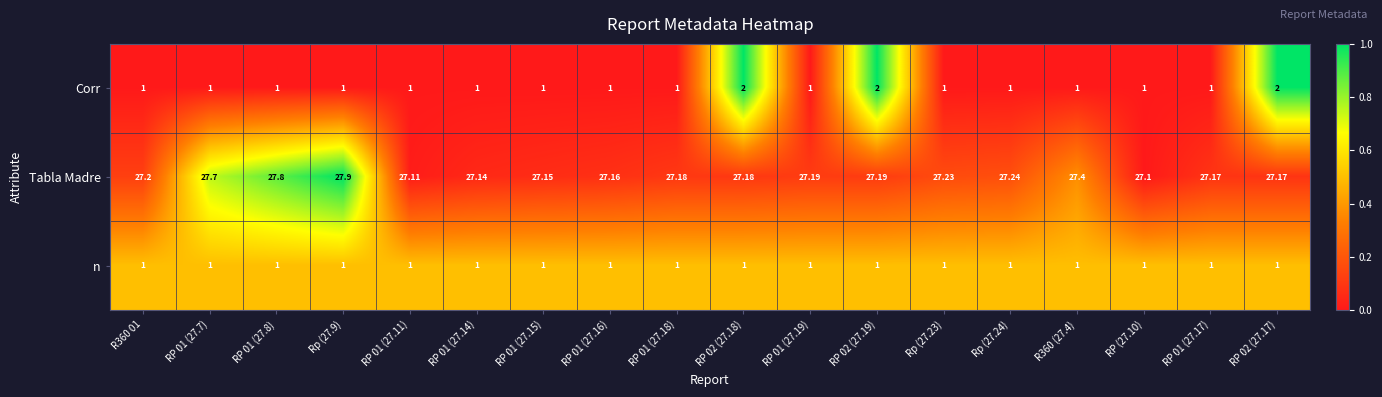

At which category does the chart reach its peak across all series?

Rp (27.9)